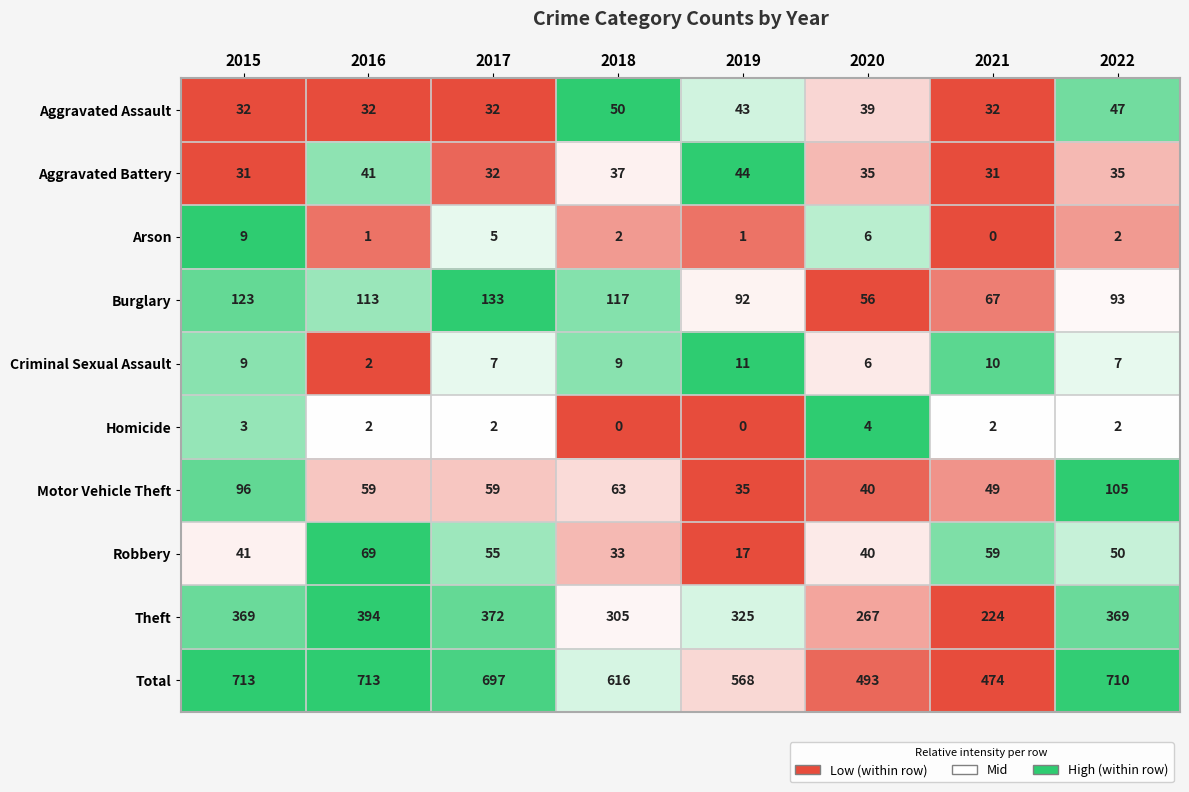

At which label does Theft reach its peak?

2016